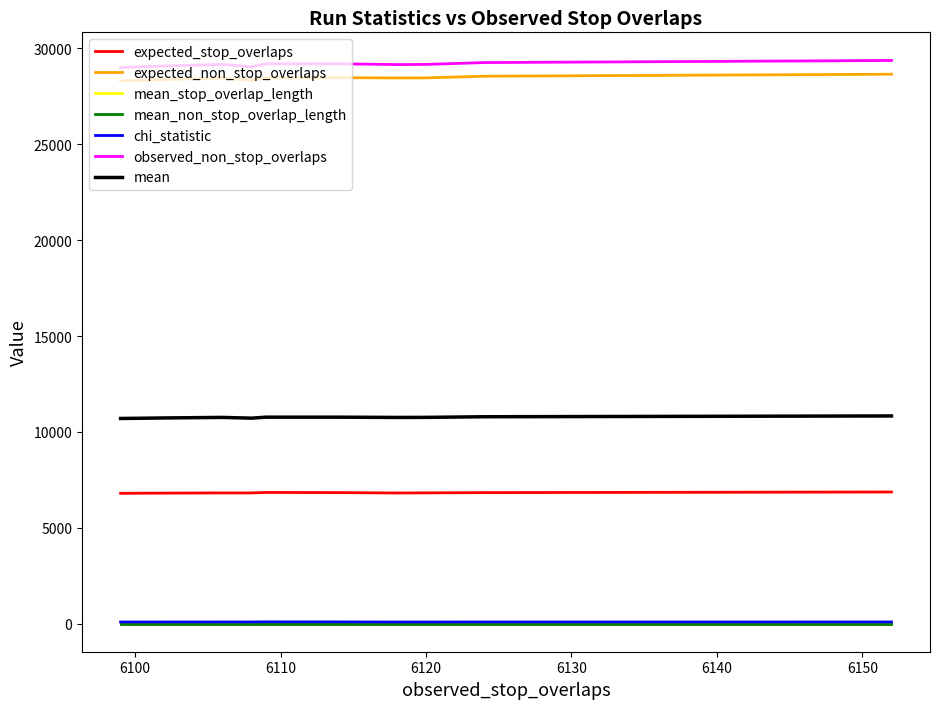

How many distinct data groups are displayed?

7